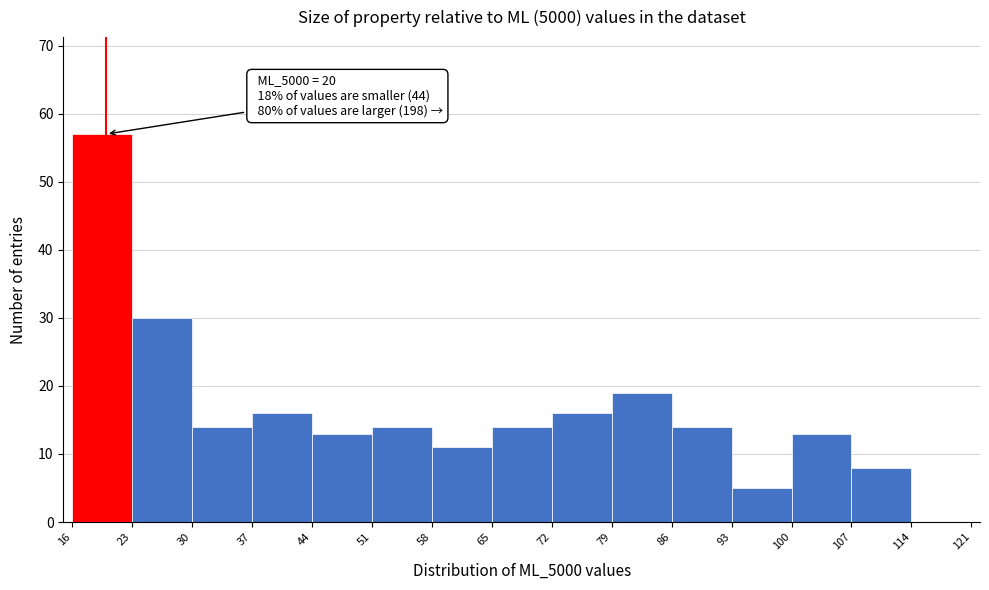

Over which range of the x-axis is the bar tallest?

16 to 23